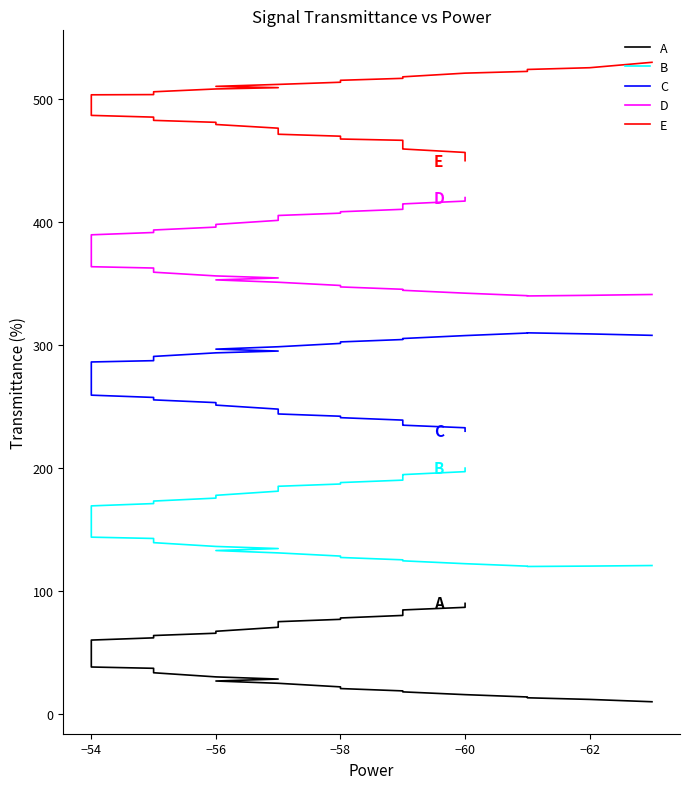

What are all the series names shown in the legend?

A, B, C, D, E